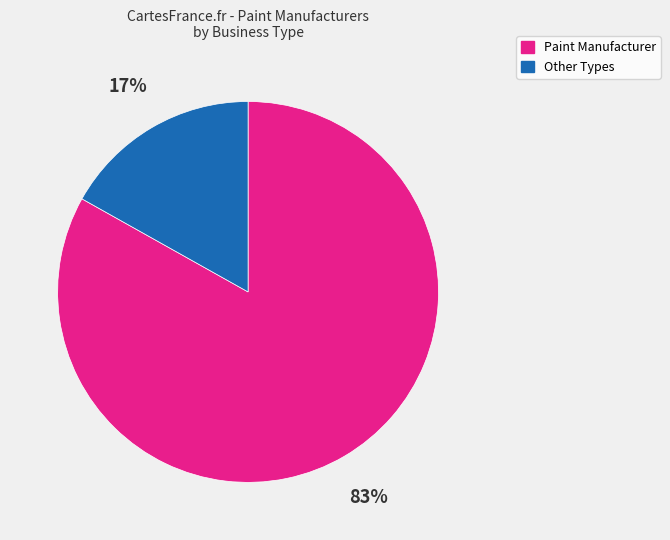

To the nearest percent, what is the difference between the largest and smallest slice percentages?

66%